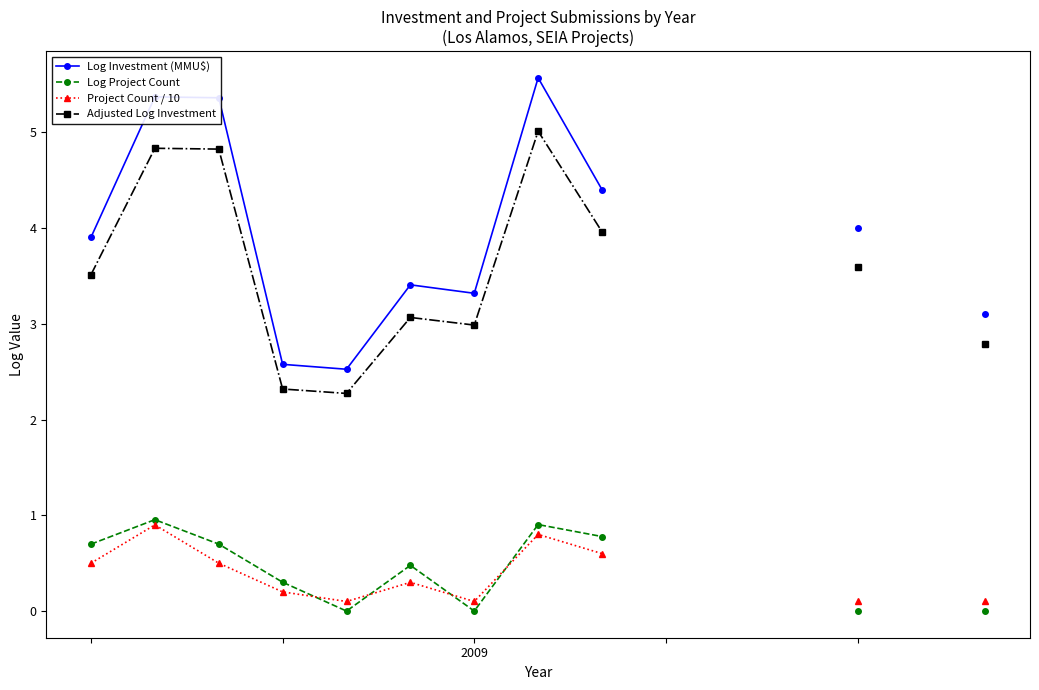

How many lines are shown in the chart?

4